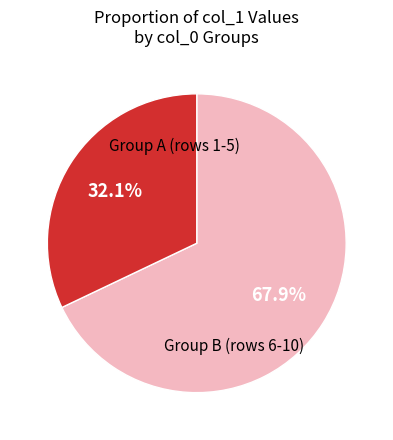

Is there a majority slice in this chart?

Yes